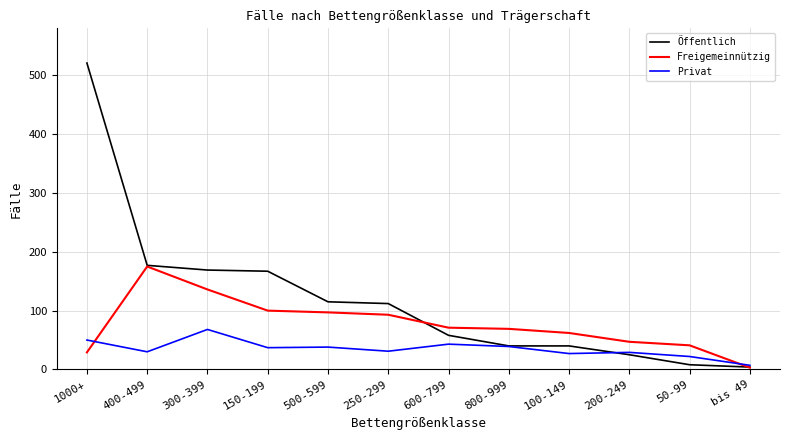

What position from the right is 1000+?

12